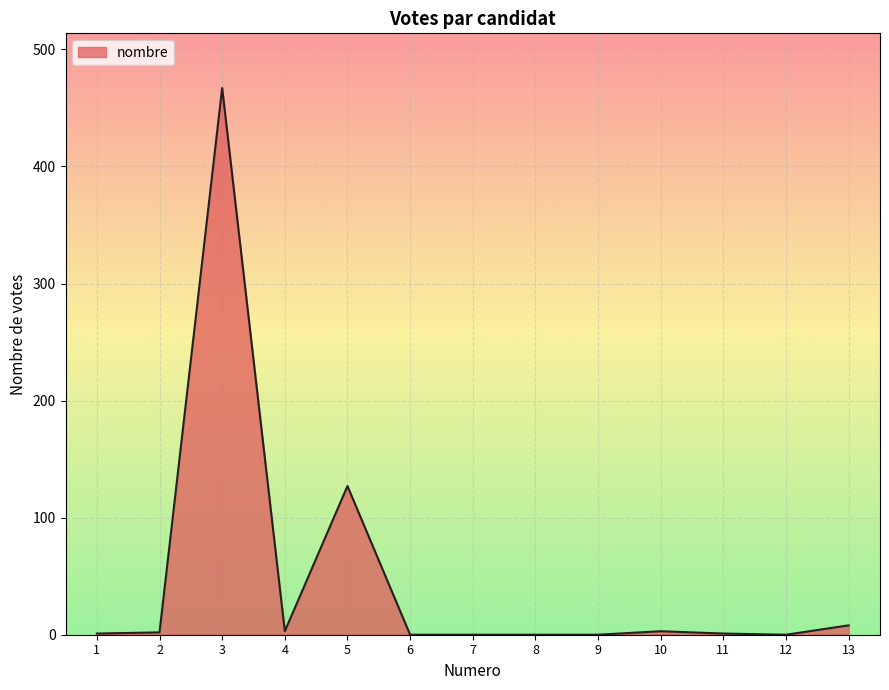

What is the change in value from 5 to 7?

-127